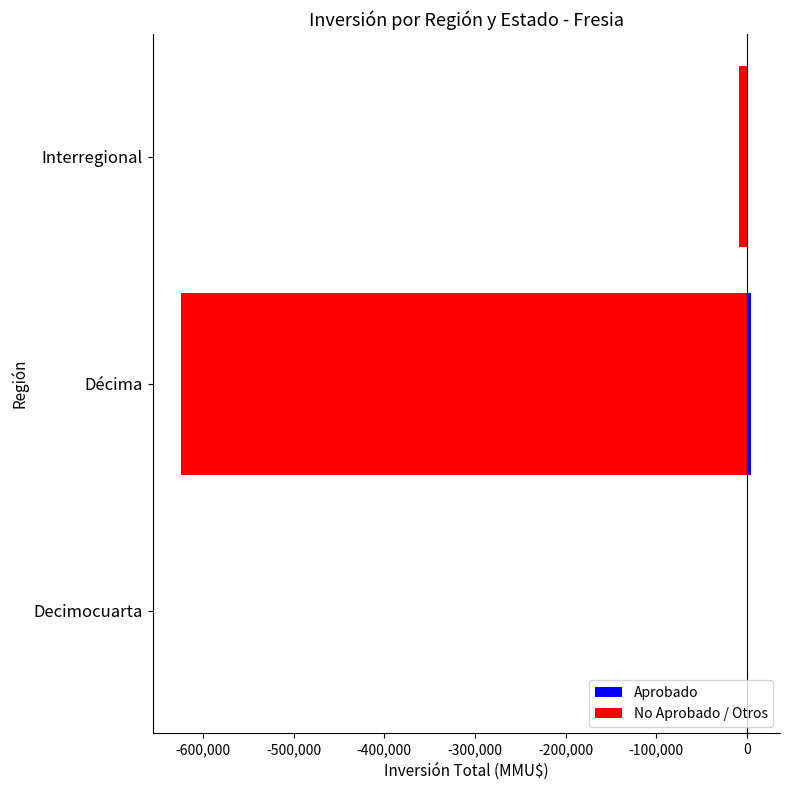

The Aprobado series shows -2654 at Decimocuarta. True or false?

False